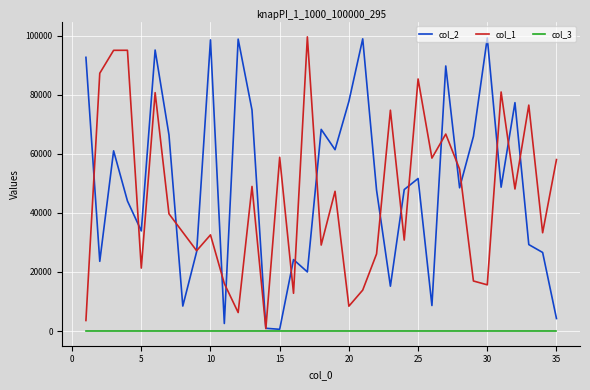

How many lines are shown in the chart?

3